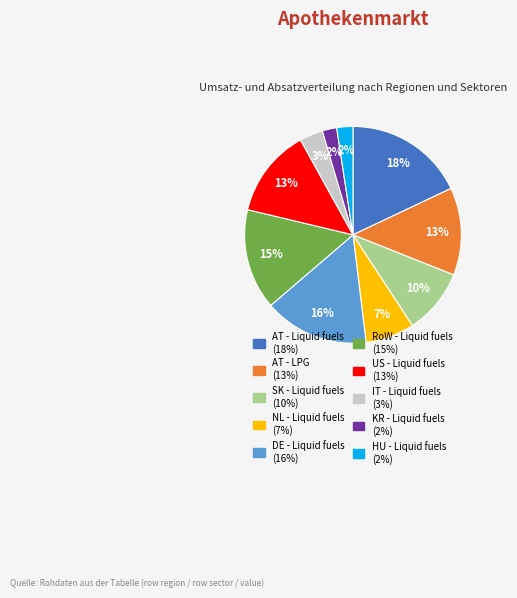

How many segments does this pie chart have?

10